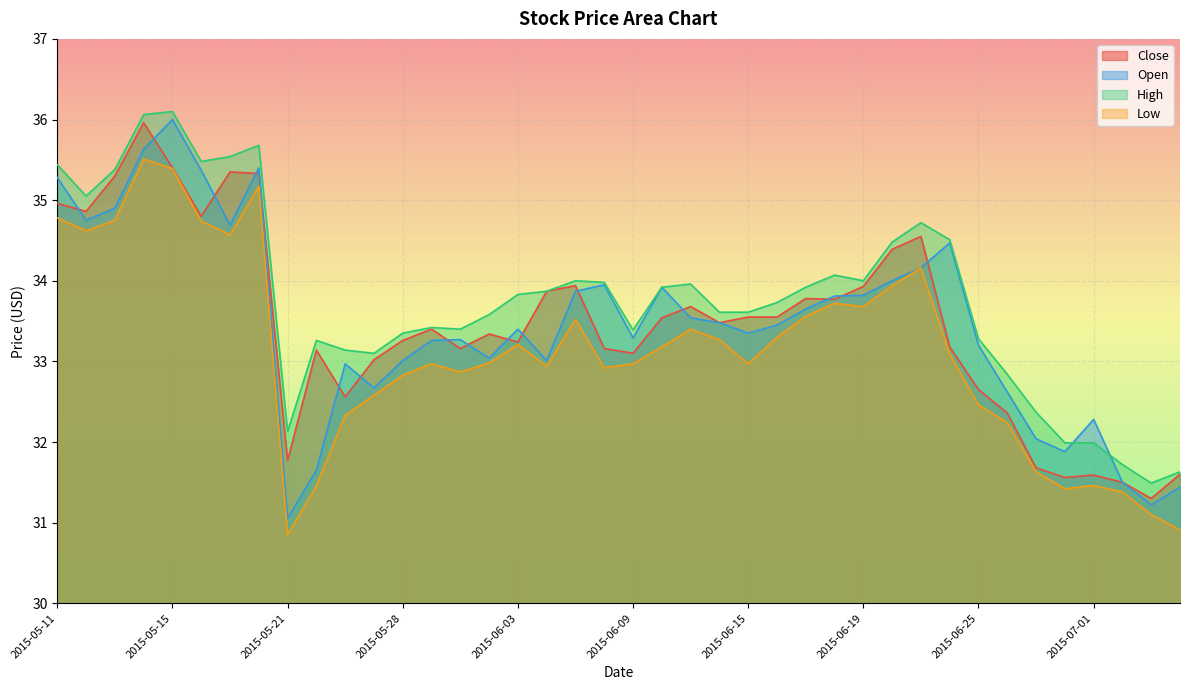

What is the sum of the Close values at 2015-06-29 and 2015-05-28?

64.9